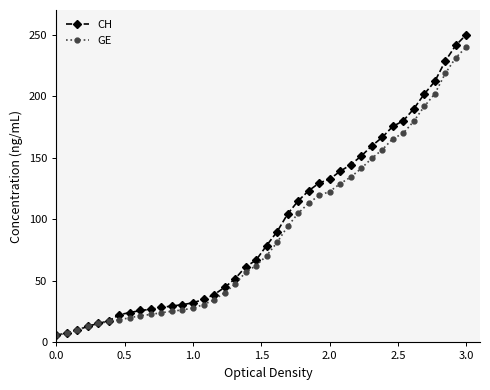

Count the number of data series in this chart.

2